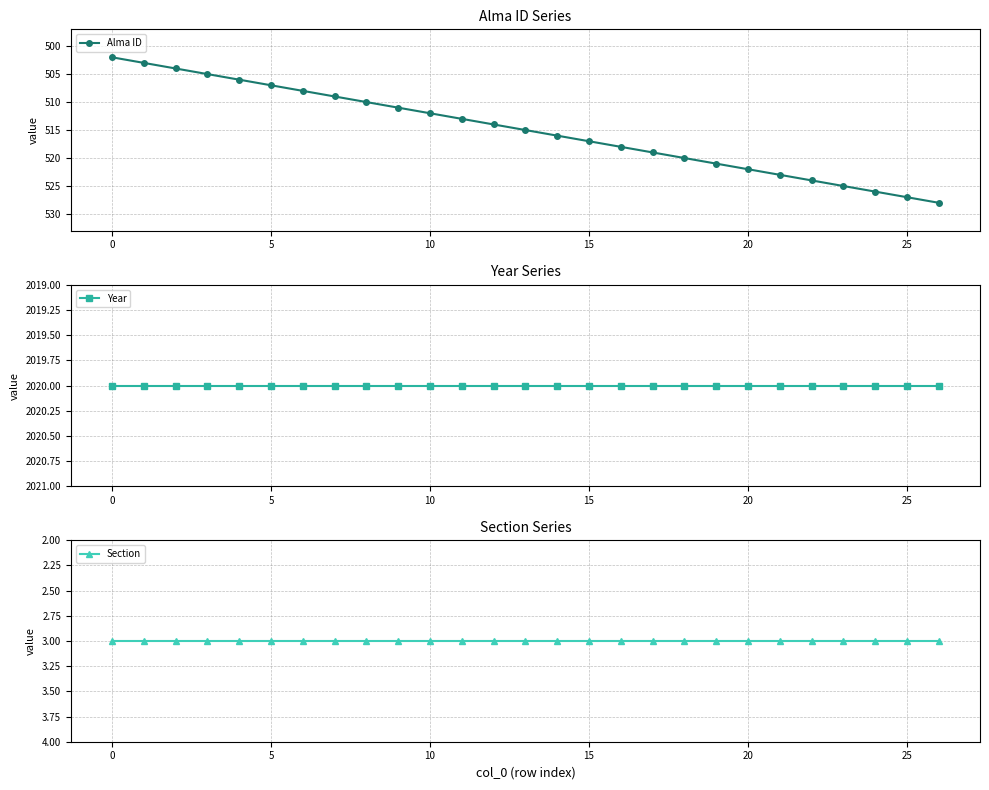

The Section series shows 5 at 18. True or false?

False